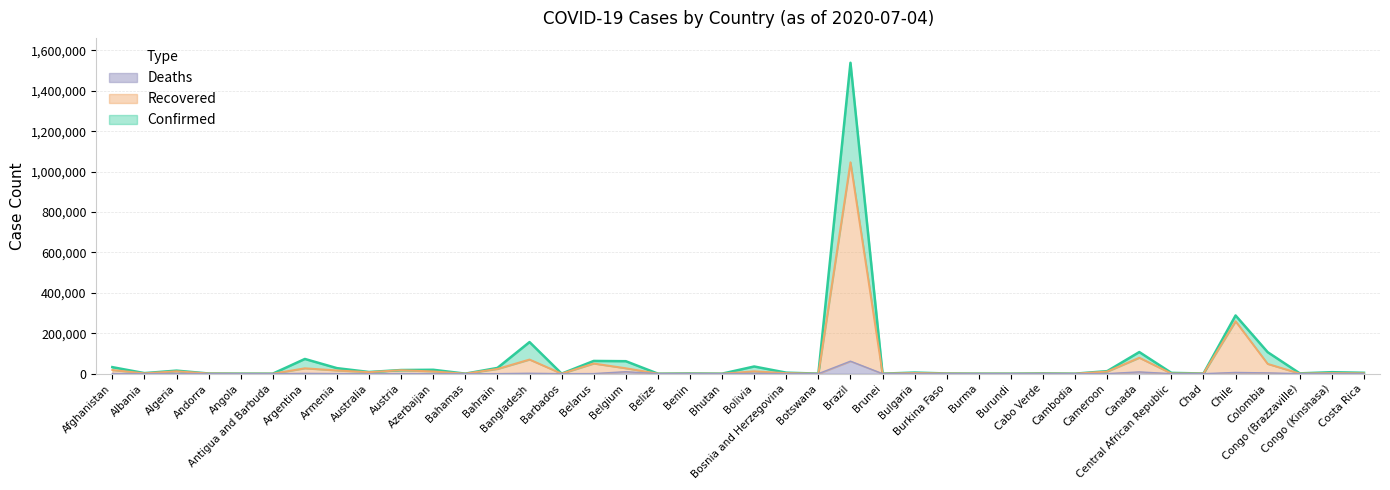

How many interior local valleys does the Deaths series have?

13